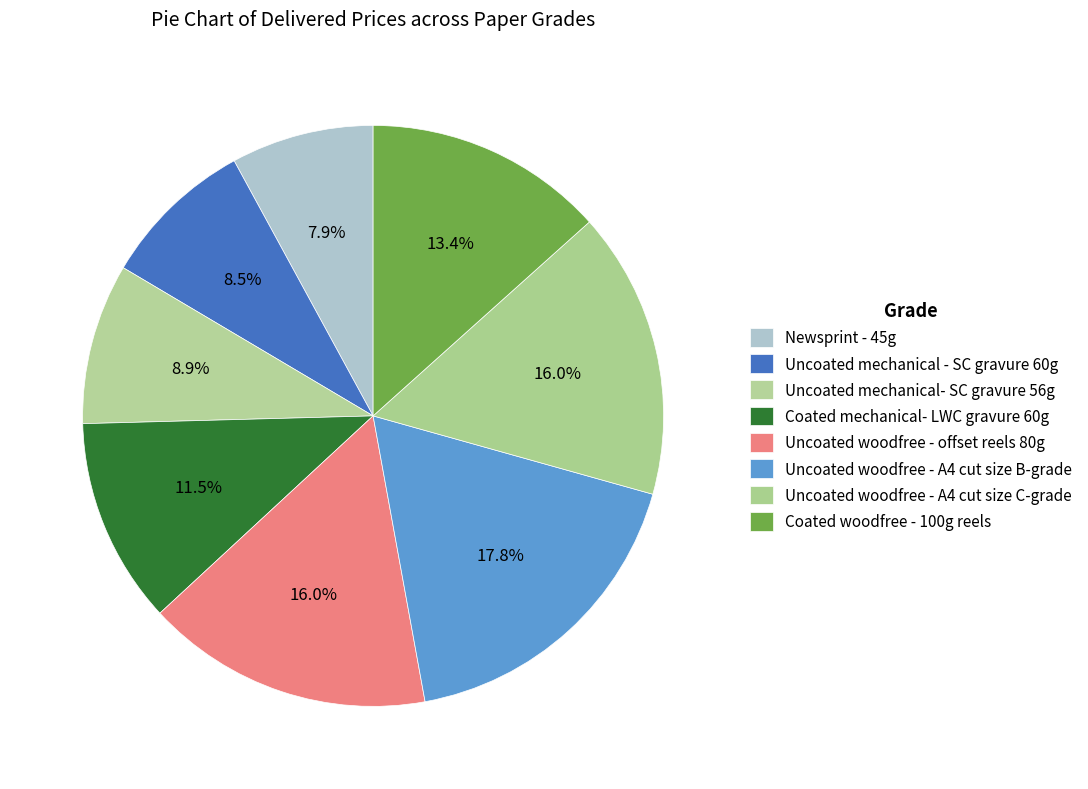

To the nearest percent, what is the difference between the Coated mechanical- LWC gravure 60g and Uncoated mechanical- SC gravure 56g slice percentages?

3%